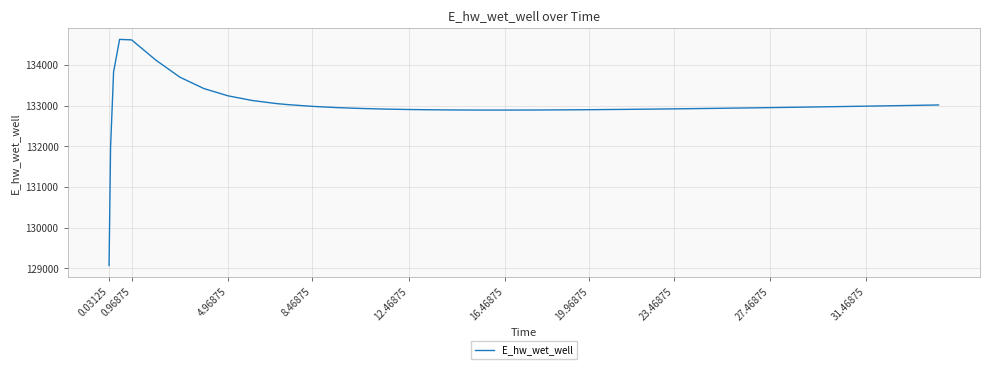

What is the maximum value shown in the chart?

134628.1